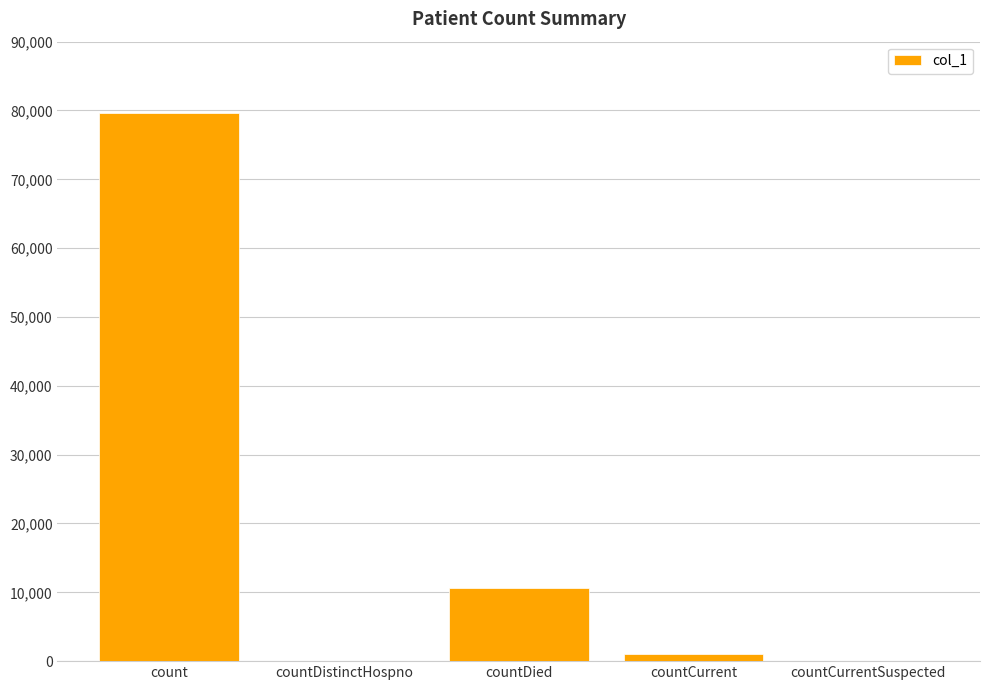

How many distinct data groups are displayed?

1